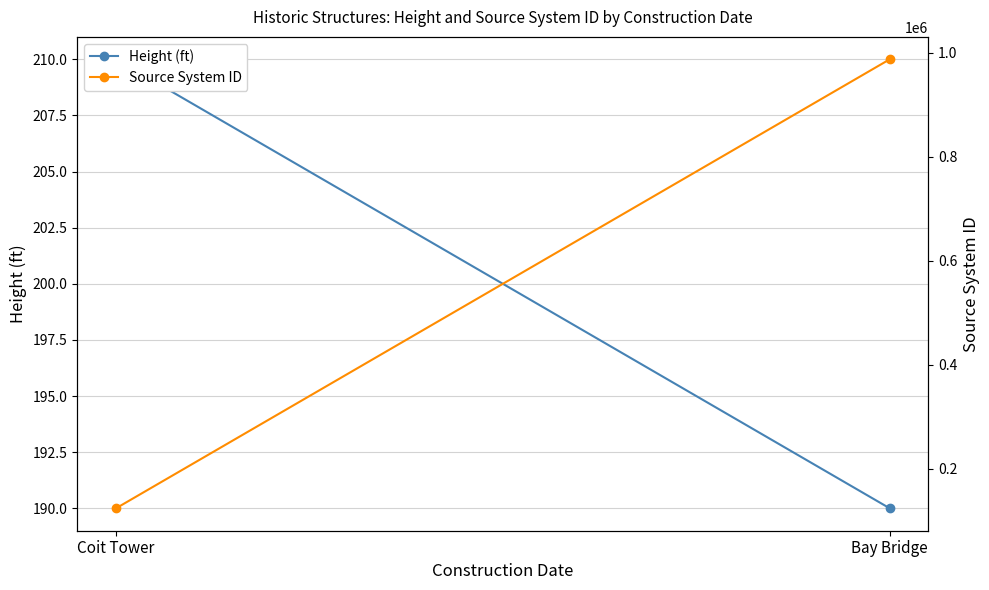

How many values in the Source System ID series are below 987654?

1